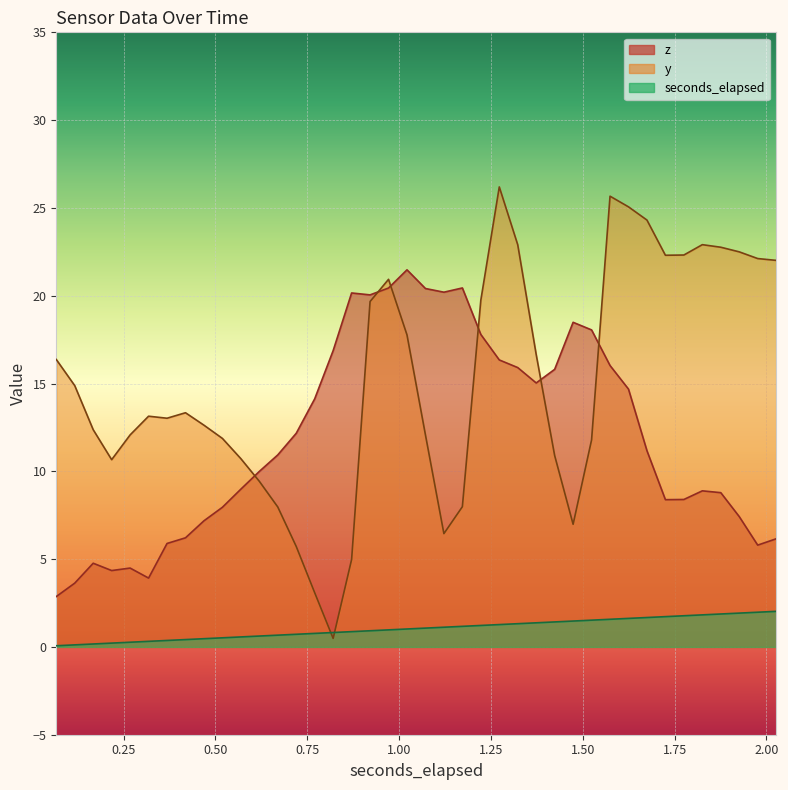

Which series changed the most between 0.820378173828125 and 1.5238701171875?

y